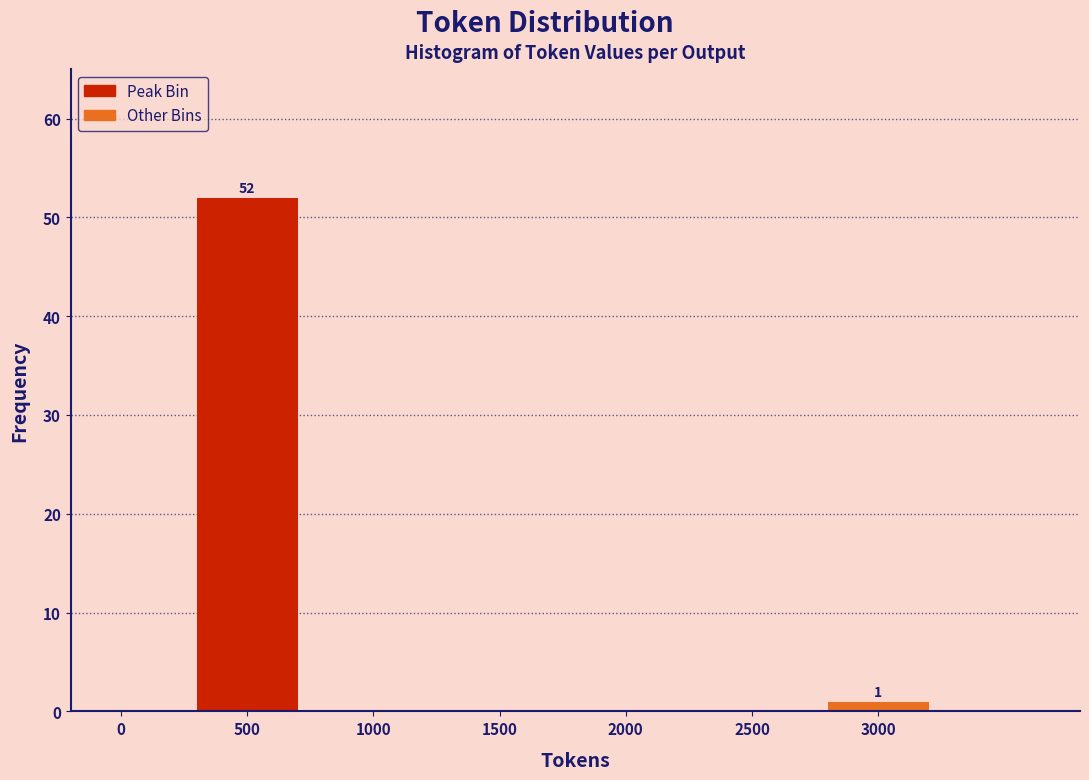

Reading left to right, list all the values displayed in this chart.

0=0	500=52	1000=0	1500=0	2000=0	2500=0	3000=1